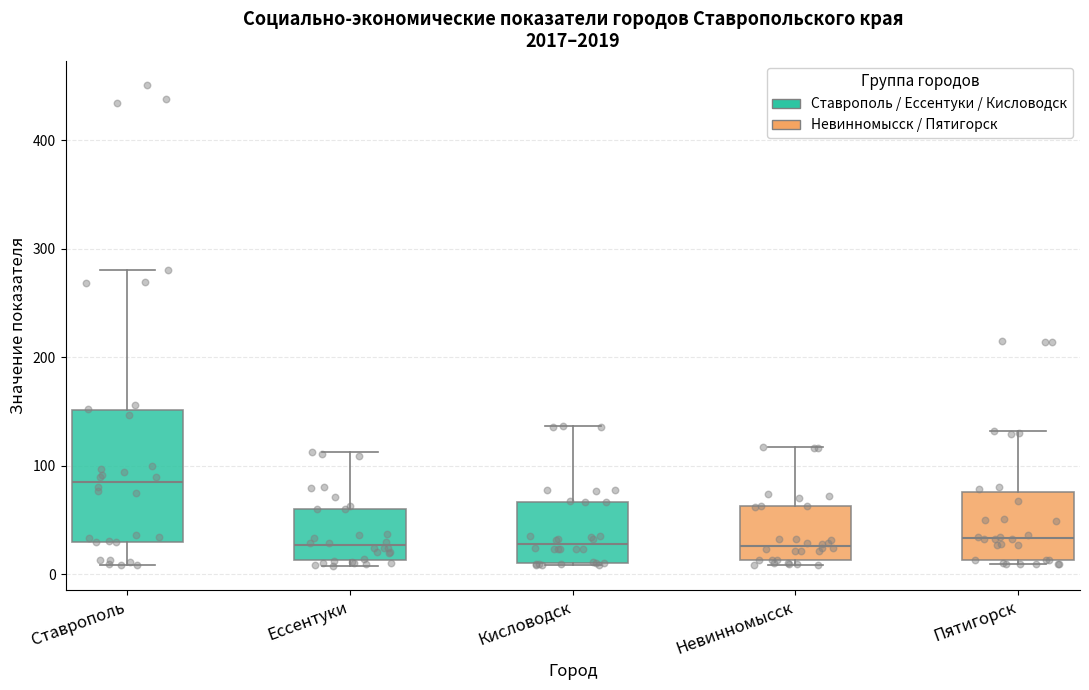

Where is the lower edge of the box for Ессентуки on the y-axis? The values are not printed on the chart, so give them approximately, as read against the axis.

10